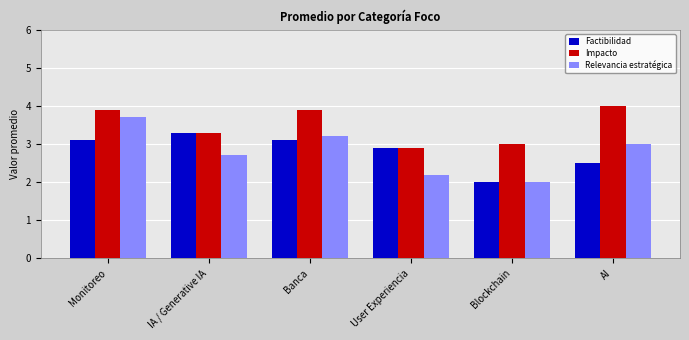

True or false: Factibilidad has a value of 3.1 at Banca.

True